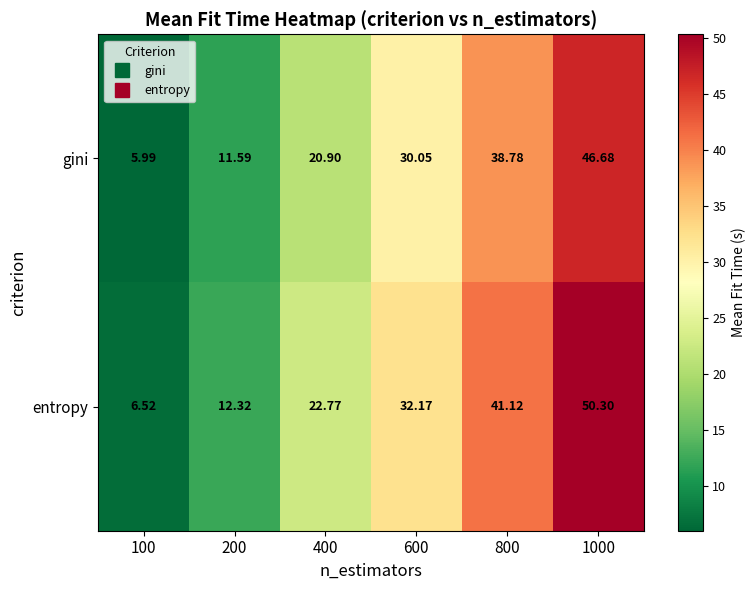

Which series has the largest total across all categories?

entropy